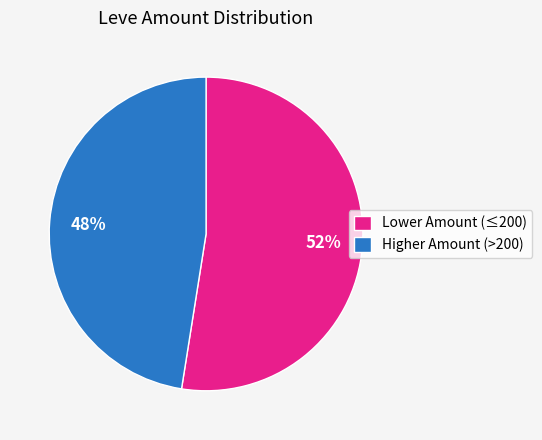

To the nearest percent, what is the combined percentage of Lower Amount (≤200) and Higher Amount (>200)?

100%